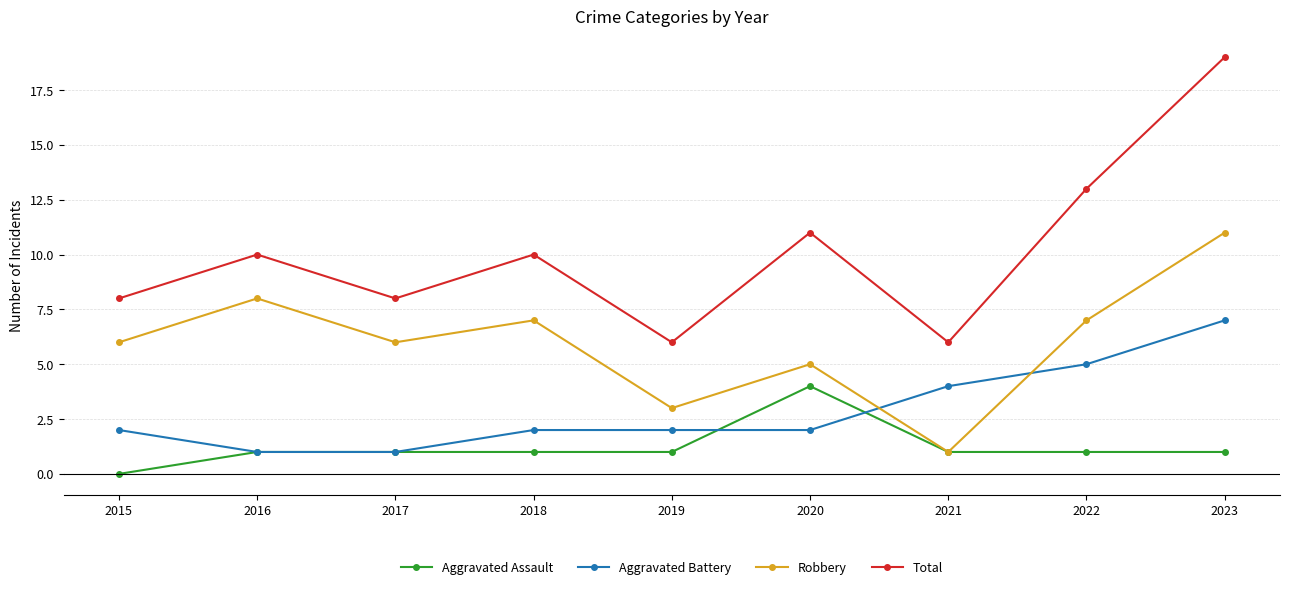

What is the difference between the maximum and minimum values in the Aggravated Battery series?

6